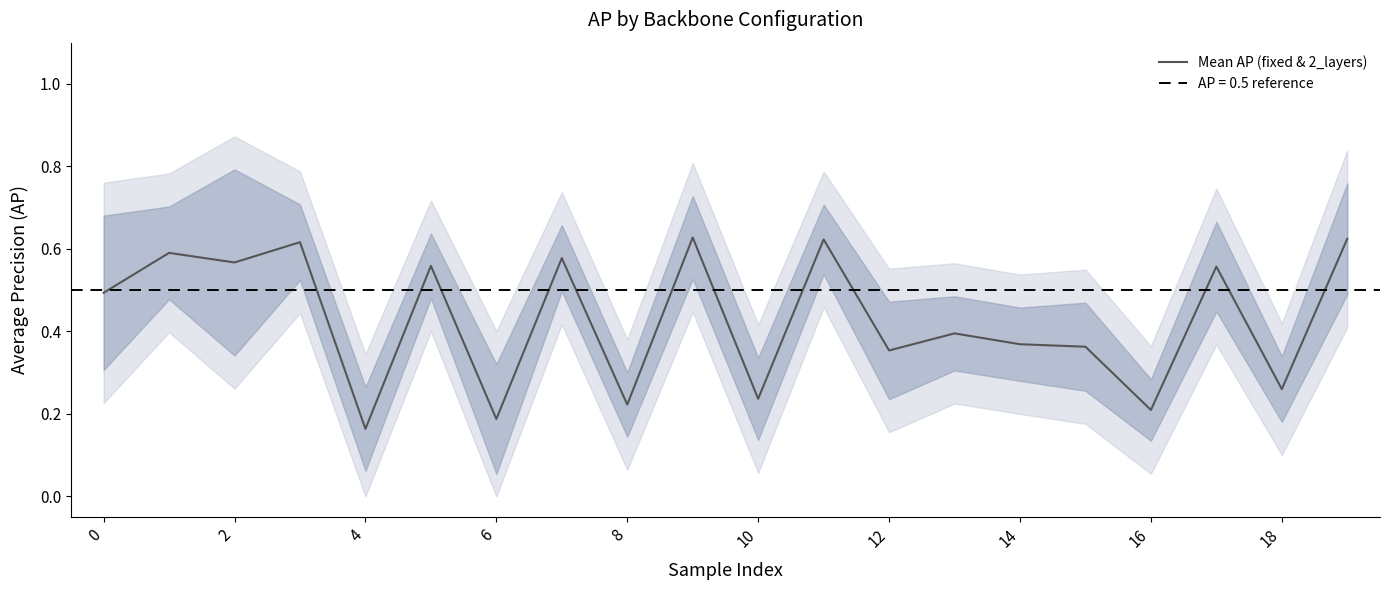

Which category has the lowest value in the Mean AP (fixed & 2_layers) series?

4